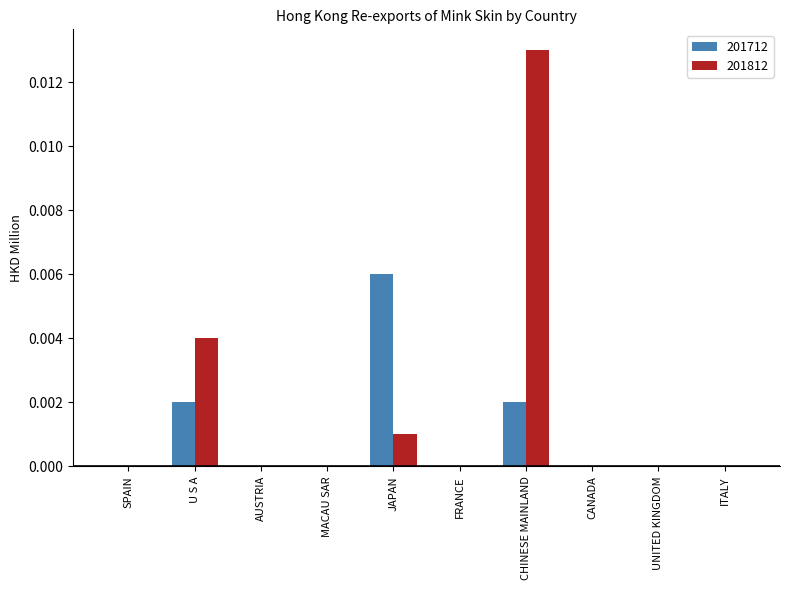

The value of 201712 at U S A is 0.0. True or false?

True